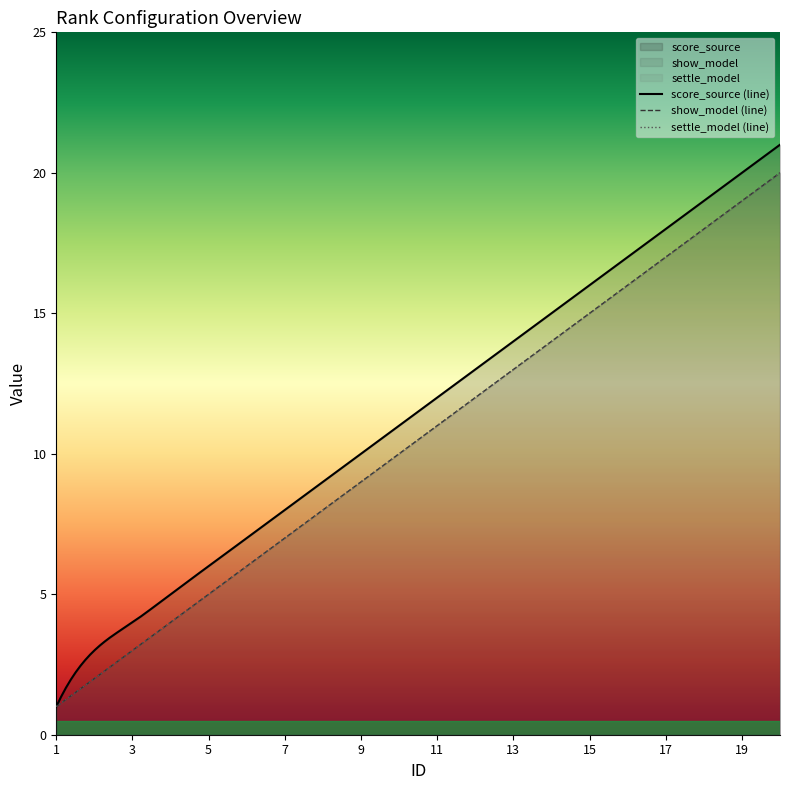

At which label does show_model reach its peak?

20